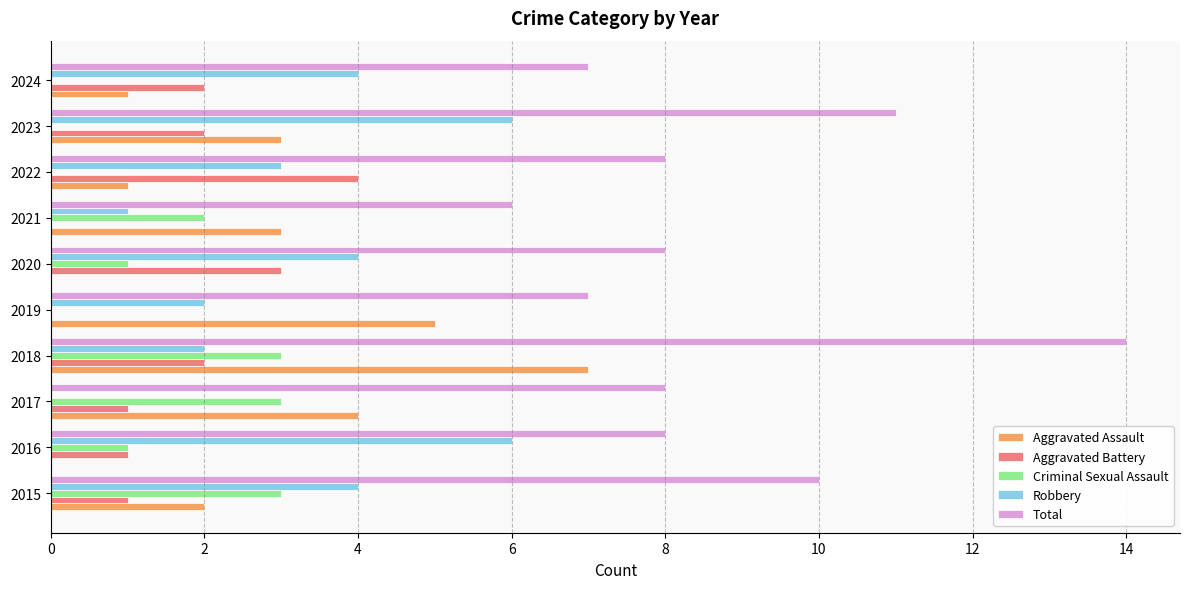

What are all the series names shown in the legend?

Aggravated Assault, Aggravated Battery, Criminal Sexual Assault, Robbery, Total